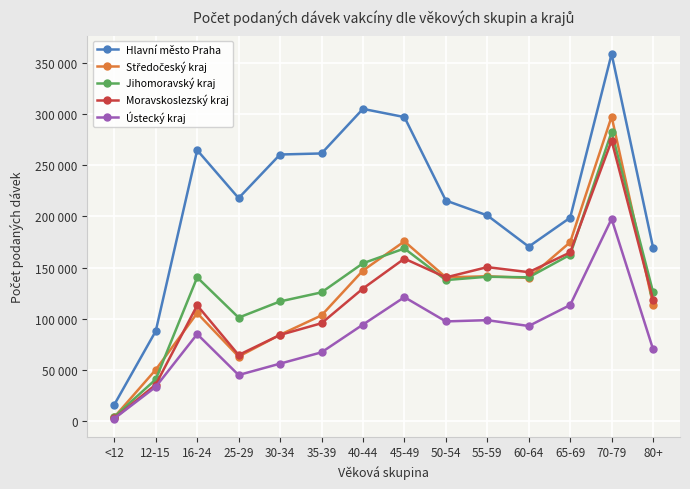

The Hlavní město Praha series shows 16395 at <12. True or false?

True